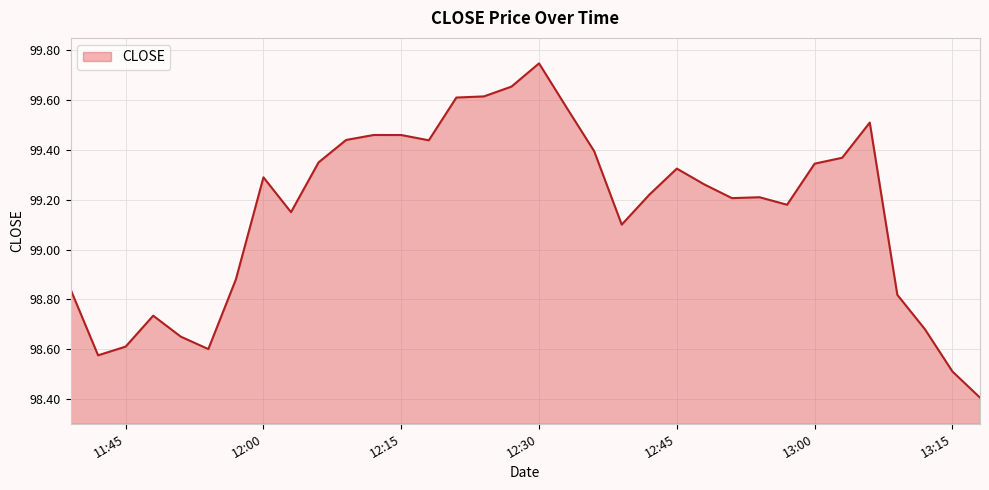

What is the smallest value displayed?

98.4